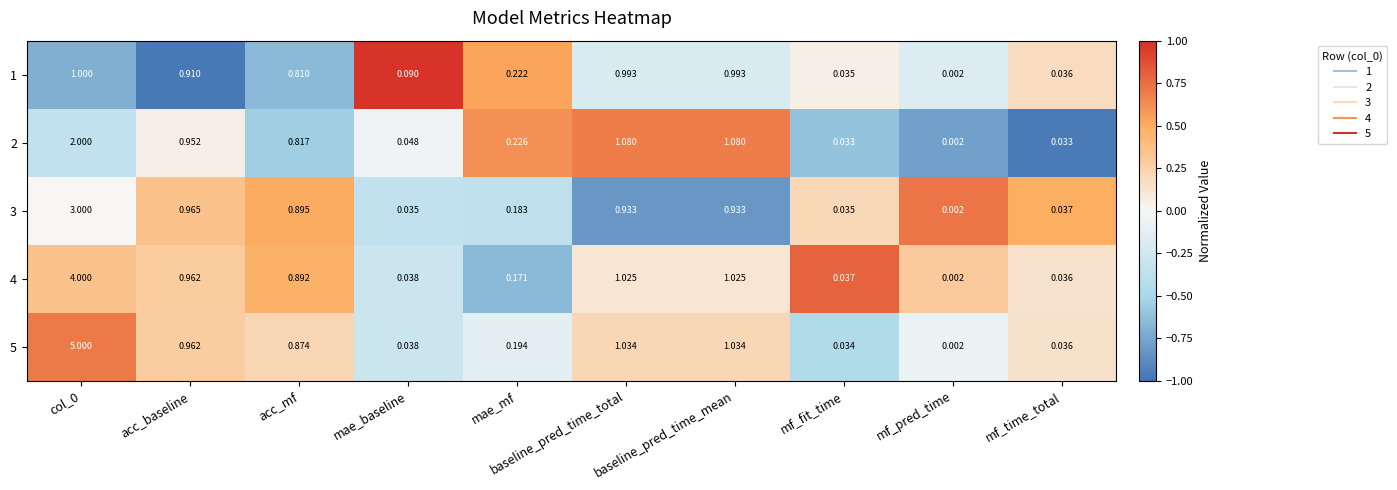

Where is 2 nearest to the value 1?

acc_baseline